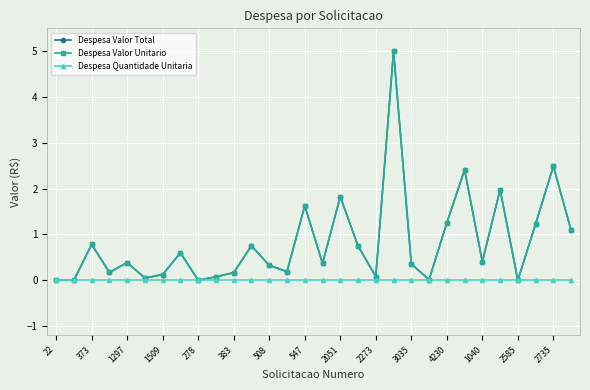

Which category has the lowest value across all series?

22